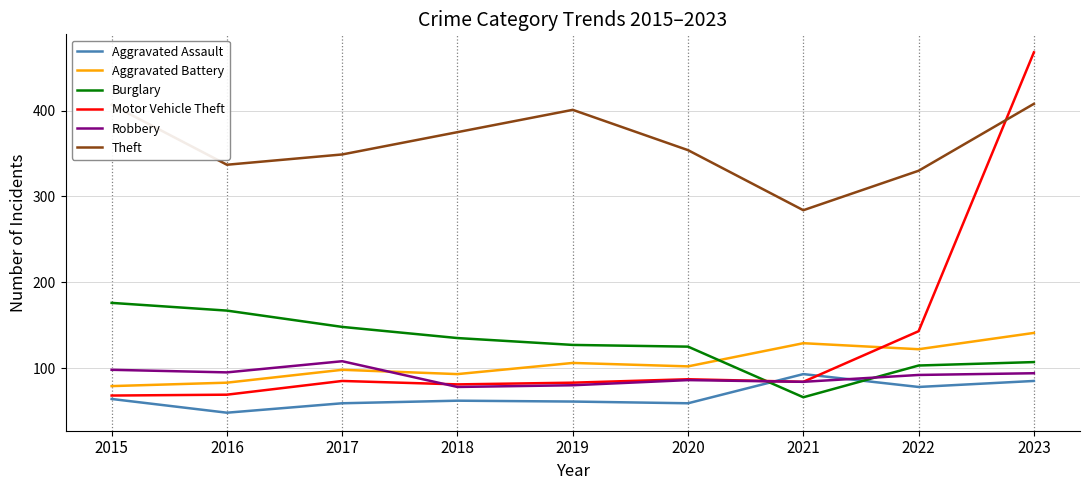

True or false: Burglary has a value of 47 at 2018.

False